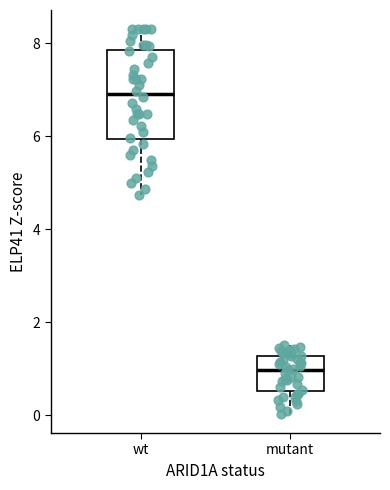

Where is the upper edge of the box for mutant on the y-axis? The values are not printed on the chart, so give them approximately, as read against the axis.

1.2